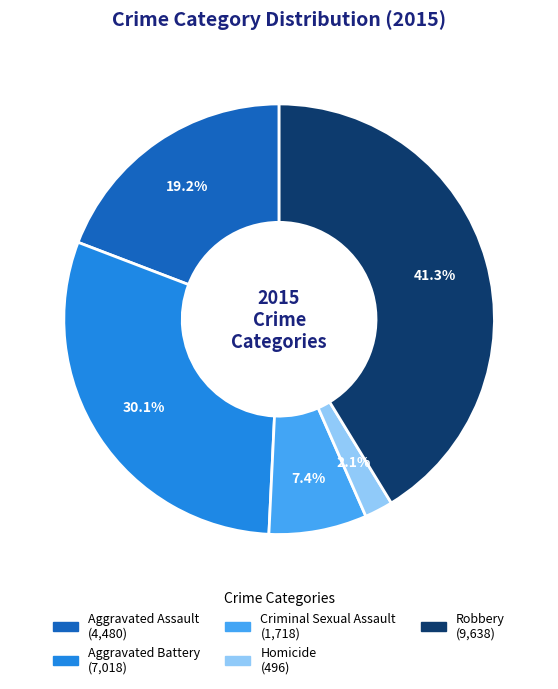

The Criminal Sexual Assault slice represents 13% of the pie. True or false?

False